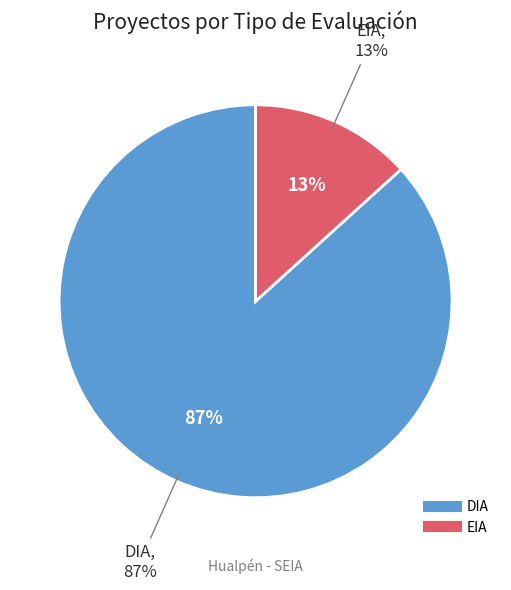

Rank the categories by value from highest to lowest.

DIA, EIA